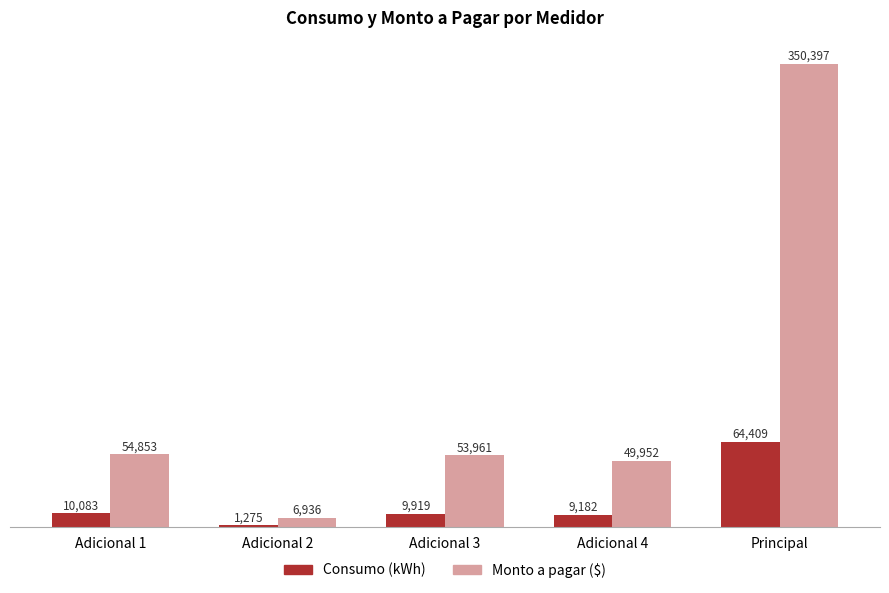

How many bars are there in each group?

2